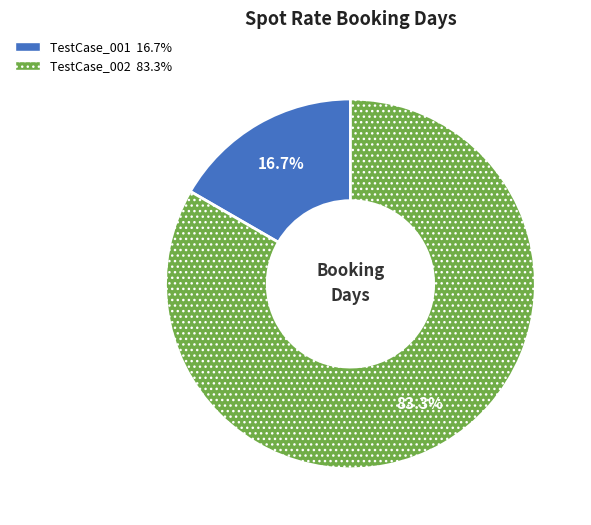

Is there a majority slice in this chart?

Yes